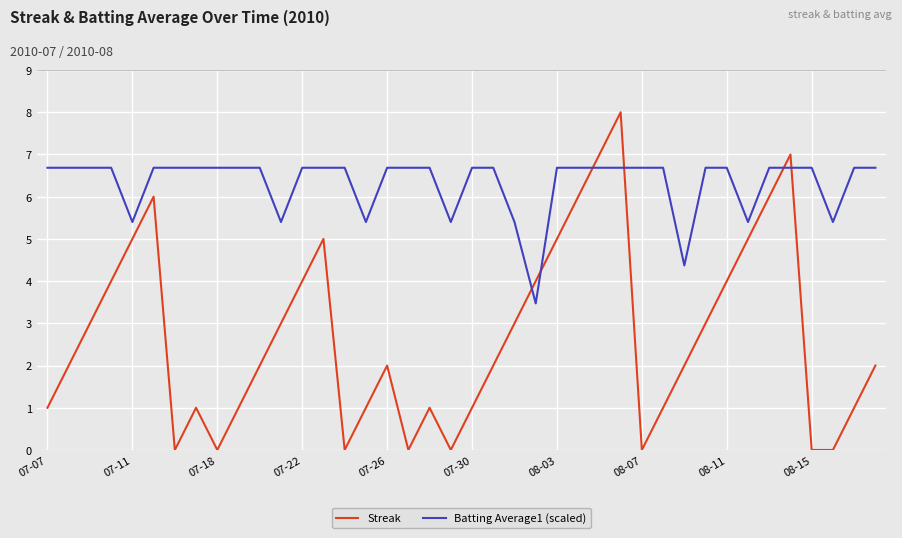

Rank the series by their maximum value, from lowest to highest.

Batting Average1 (scaled), Streak